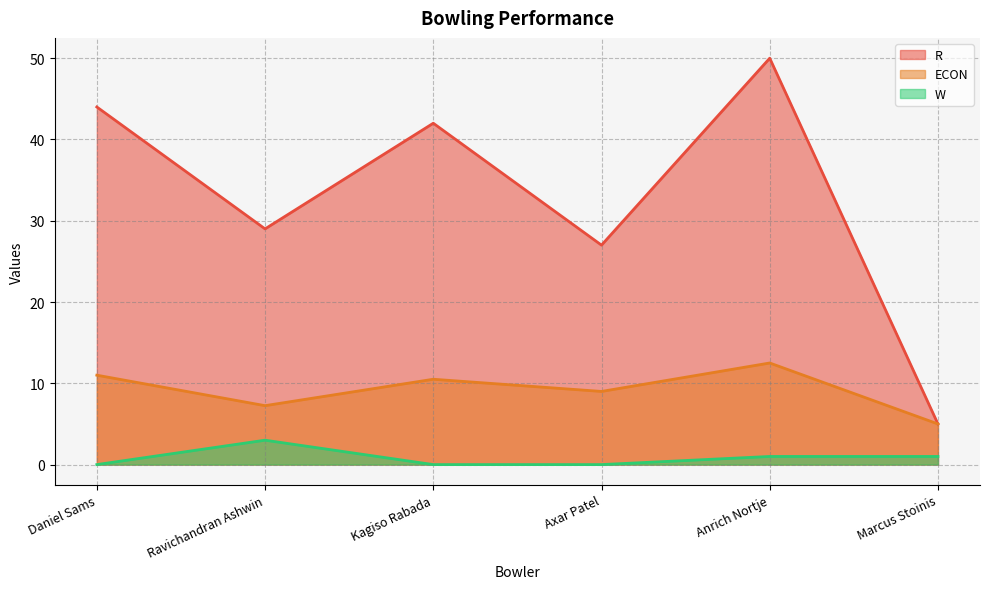

Is it true that ECON equals 9.0 at Axar Patel?

True